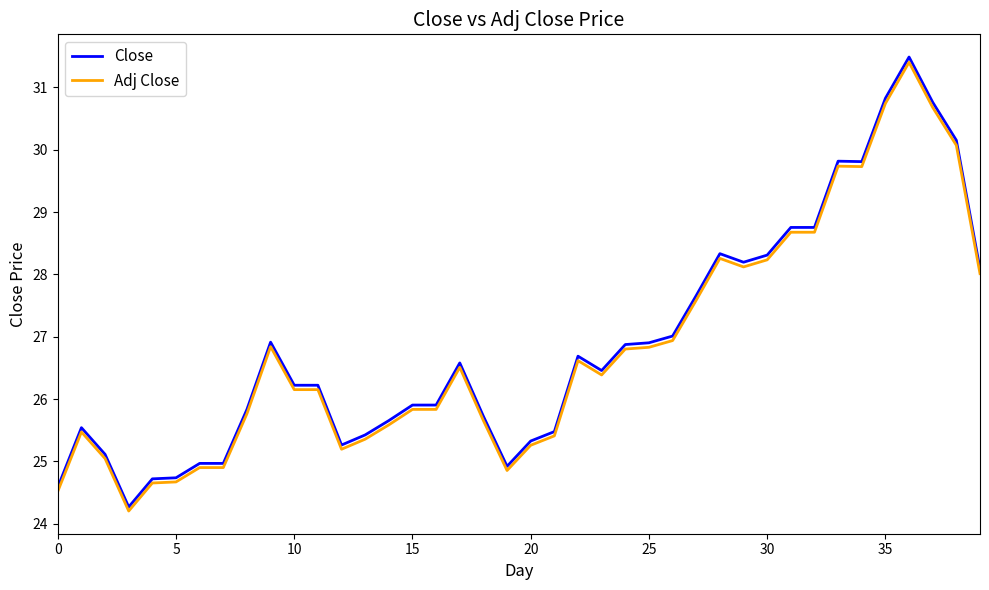

What is the difference between the maximum and minimum values in the Close series?

7.2